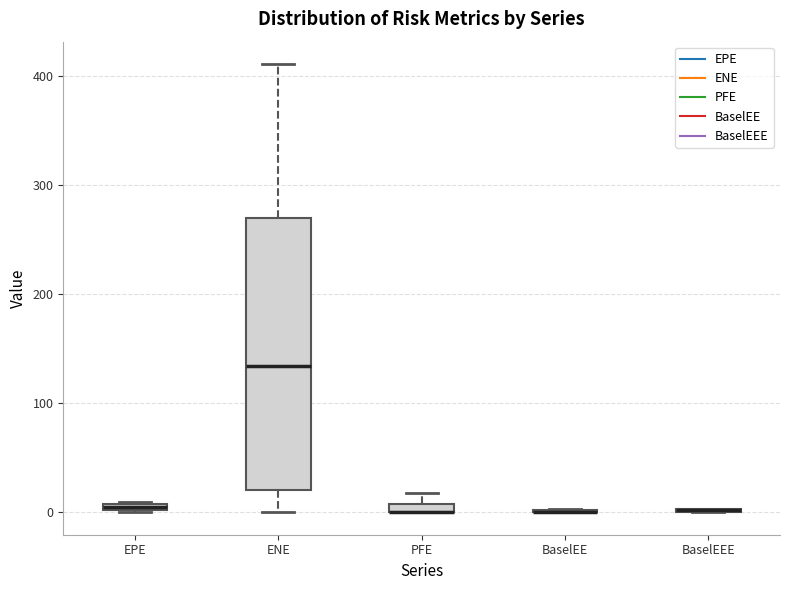

Where is the upper edge of the box for PFE on the y-axis? The values are not printed on the chart, so give them approximately, as read against the axis.

10